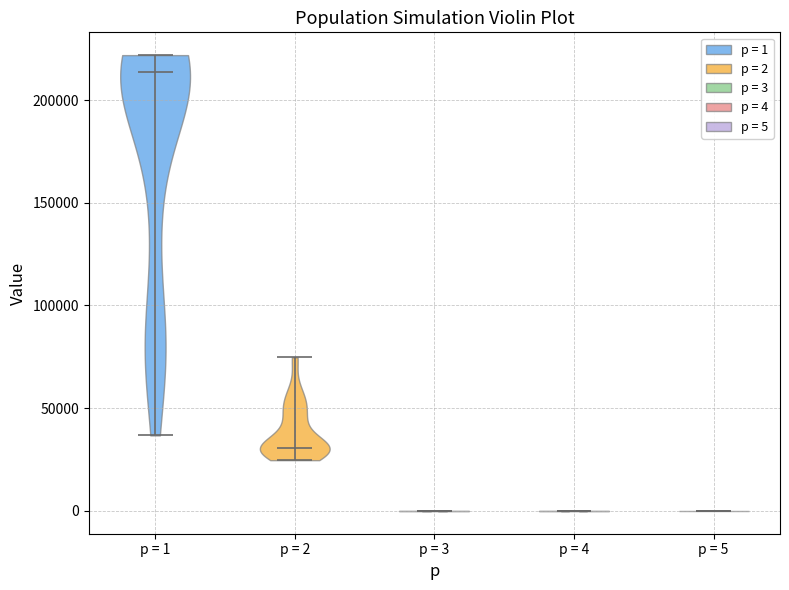

Reading left to right, read every violin against the y-axis: where its median line is, and the lowest and highest points it reaches. The values are not printed on the chart, so give them approximately, as read against the axis.

p = 1: median line 215000, lowest point 35000, highest point 220000
p = 2: median line 30000, lowest point 25000, highest point 75000
p = 3: median line 0, lowest point 0, highest point 0
p = 4: median line 0, lowest point 0, highest point 0
p = 5: median line 0, lowest point 0, highest point 0